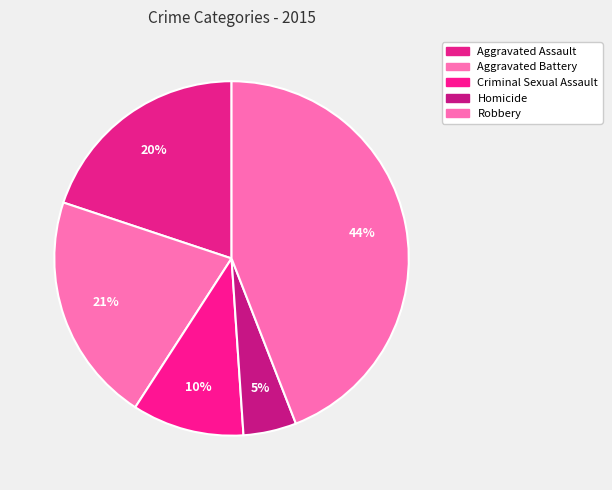

How many segments does this pie chart have?

5